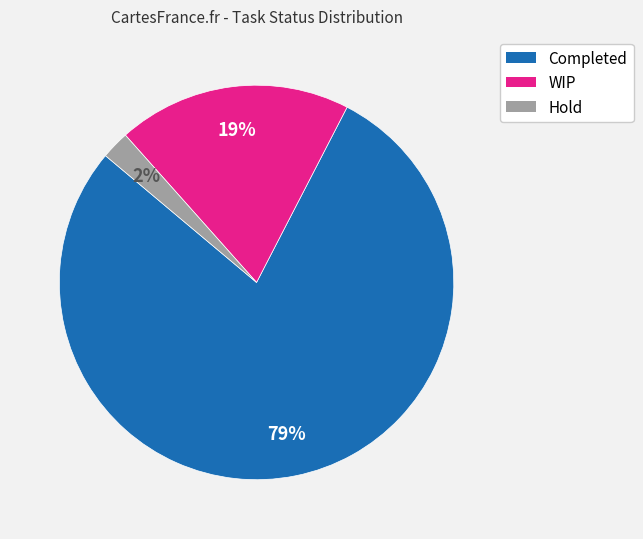

Which category has the smallest portion of the pie?

Hold